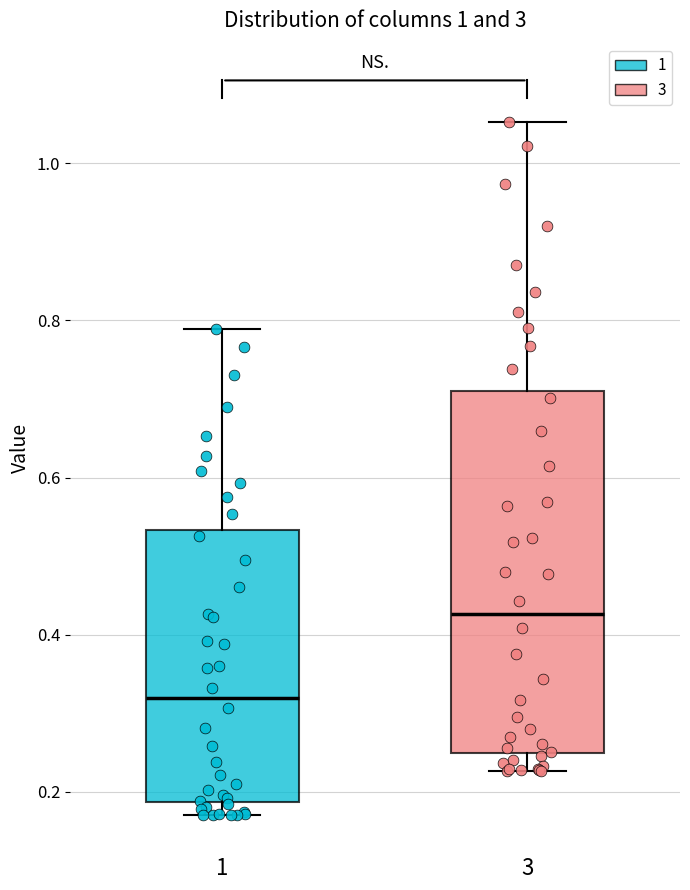

Comparing the boxes themselves (not the whiskers), which one is the tallest?

3